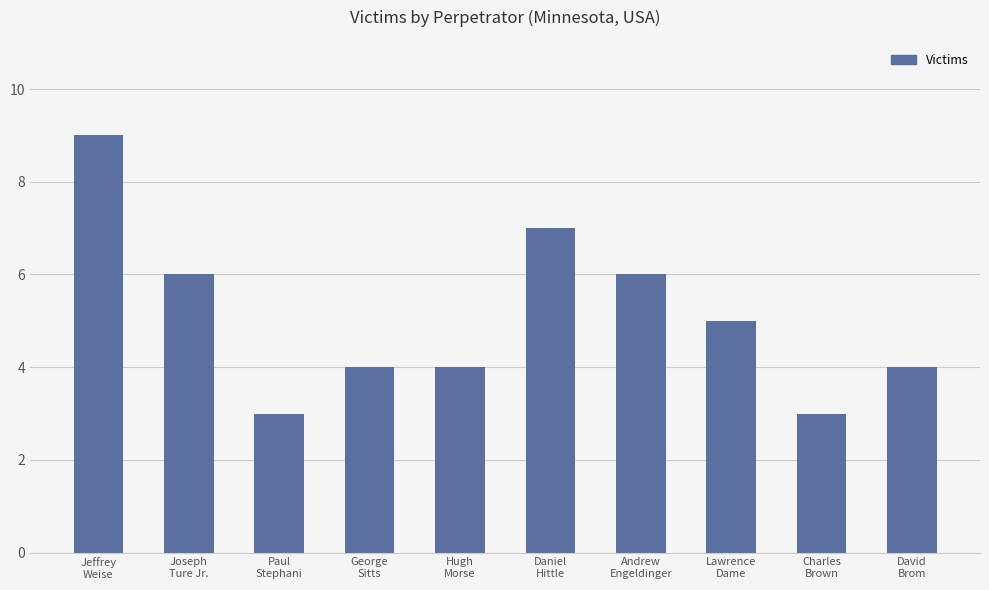

What is the average value?

5